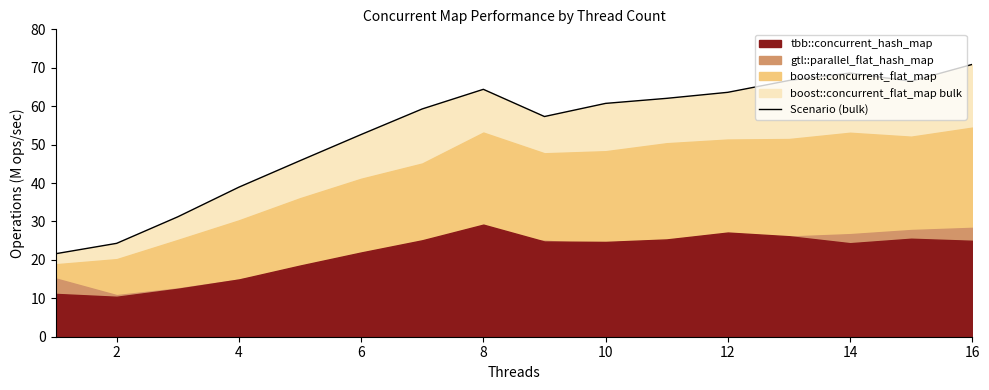

Rank the series at 6 from lowest to highest value.

gtl::parallel_flat_hash_map, tbb::concurrent_hash_map, boost::concurrent_flat_map, boost::concurrent_flat_map bulk